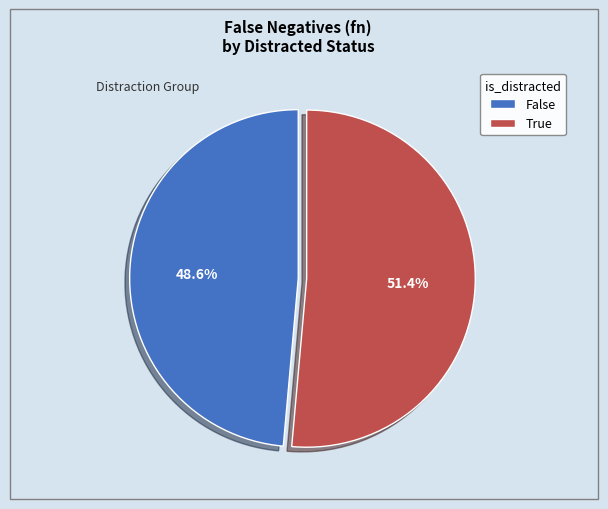

To the nearest percent, what percentage of the pie is True?

51%